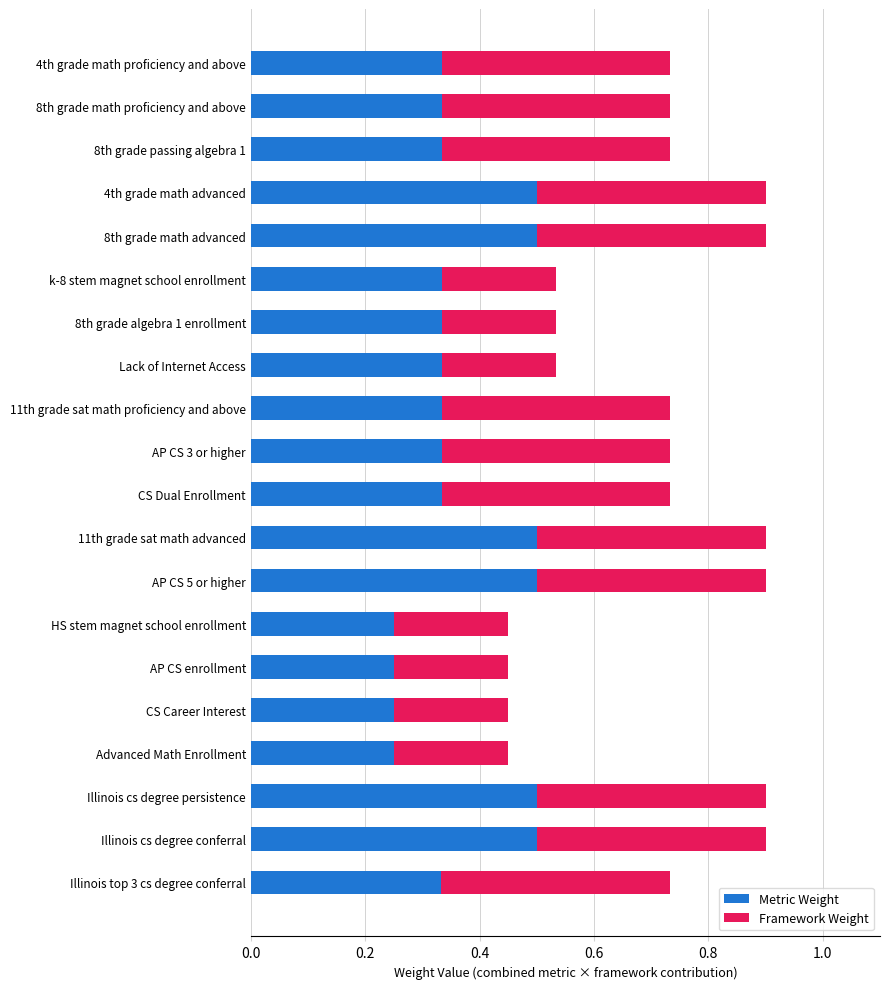

Count the Metric Weight values in the range 0 to 1.

20